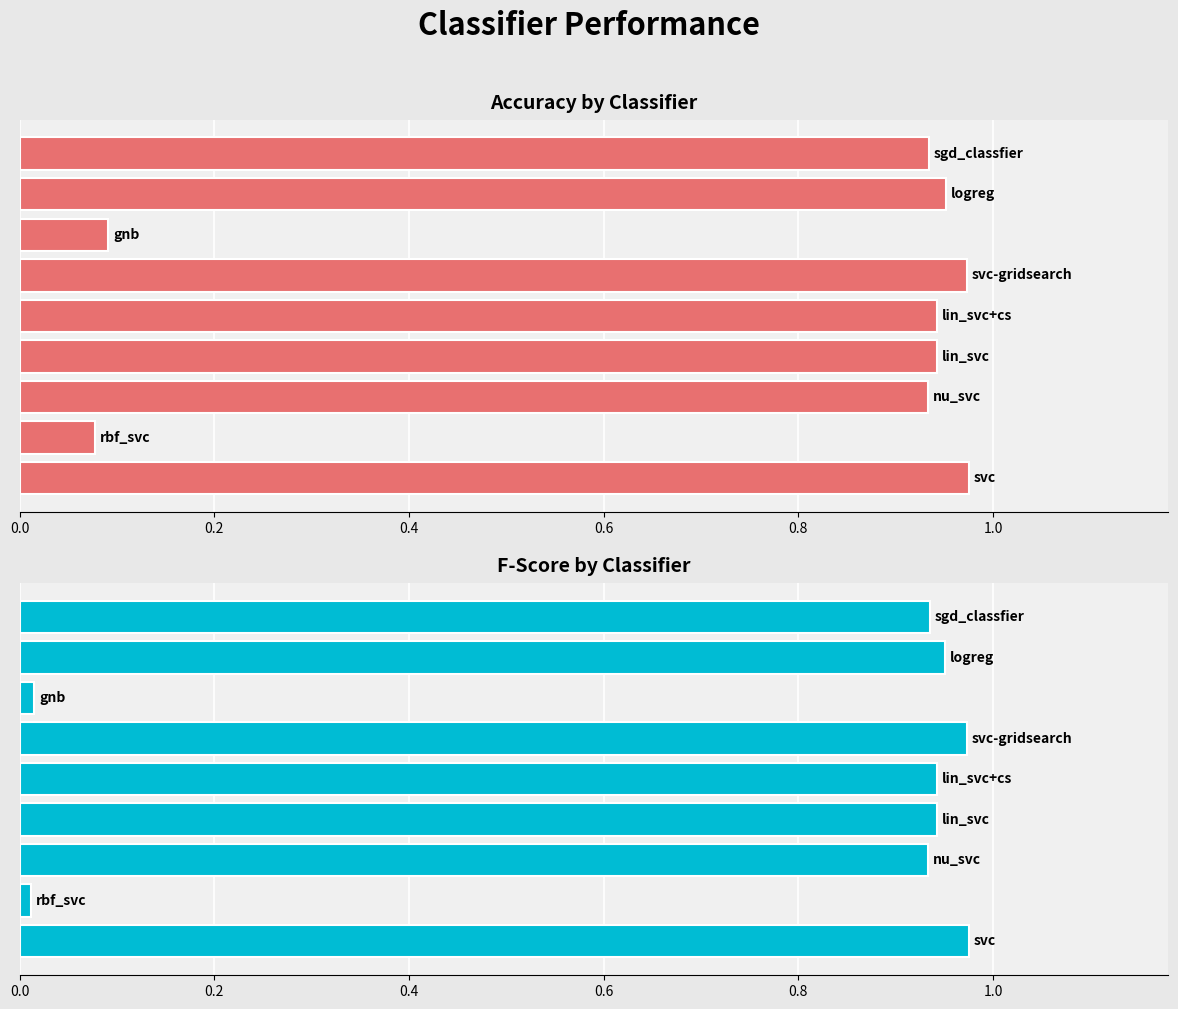

What is the sum of the accuracy values at 1.0 and 0.6?

1.9